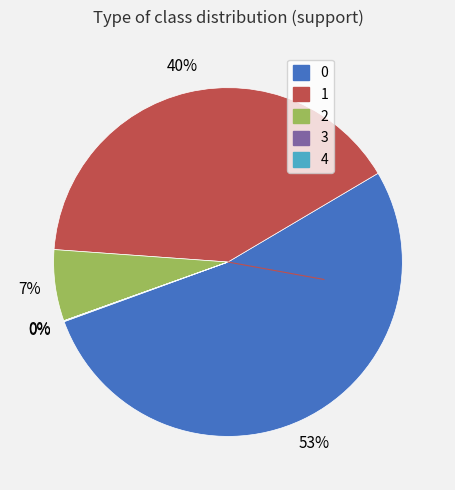

Is there a majority slice in this chart?

Yes